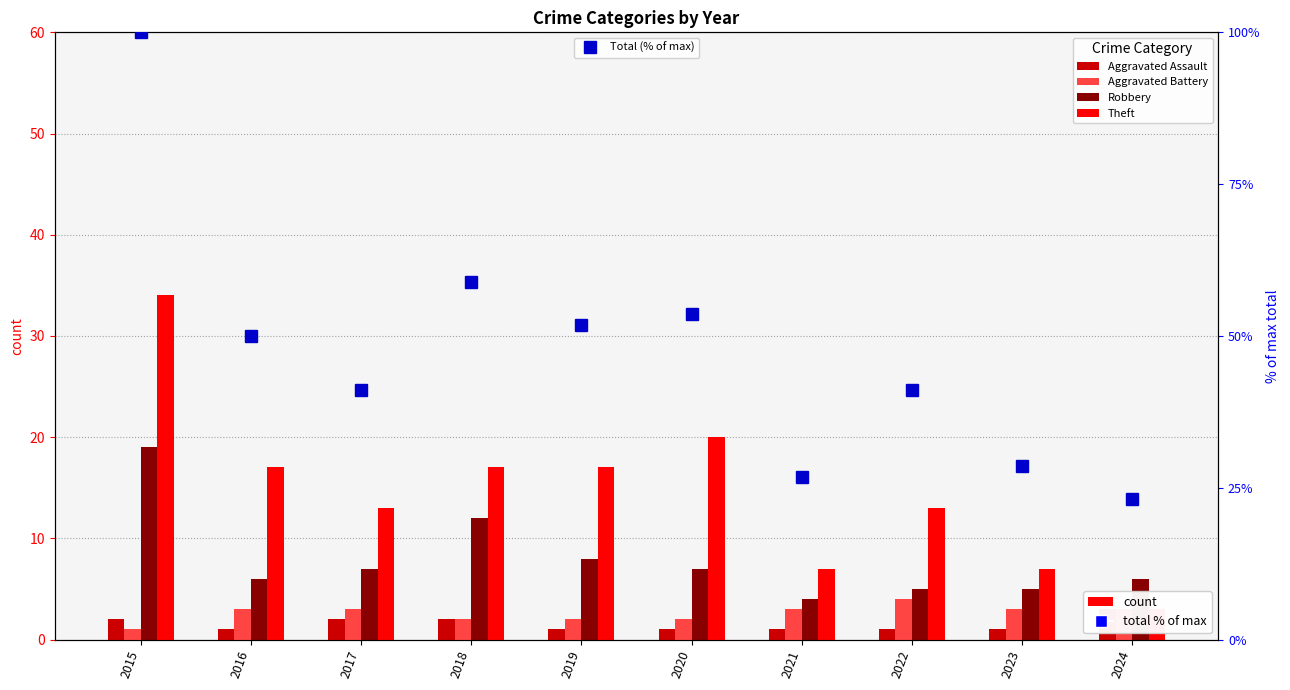

Reading right to left, extract all data points from this chart.

Aggravated Assault: 2024=3.0	2023=1.0	2022=1.0	2021=1.0	2020=1.0	2019=1.0	2018=2.0	2017=2.0	2016=1.0	2015=2.0
Aggravated Battery: 2024=3.0	2023=3.0	2022=4.0	2021=3.0	2020=2.0	2019=2.0	2018=2.0	2017=3.0	2016=3.0	2015=1.0
Robbery: 2024=6.0	2023=5.0	2022=5.0	2021=4.0	2020=7.0	2019=8.0	2018=12.0	2017=7.0	2016=6.0	2015=19.0
Theft: 2024=3.0	2023=7.0	2022=13.0	2021=7.0	2020=20.0	2019=17.0	2018=17.0	2017=13.0	2016=17.0	2015=34.0
Total (% of max): 2024=23.2	2023=28.6	2022=41.1	2021=26.8	2020=53.6	2019=51.8	2018=58.9	2017=41.1	2016=50.0	2015=100.0